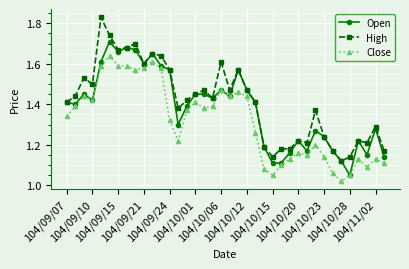

True or false: Open has more than 0 interior local peaks.

True